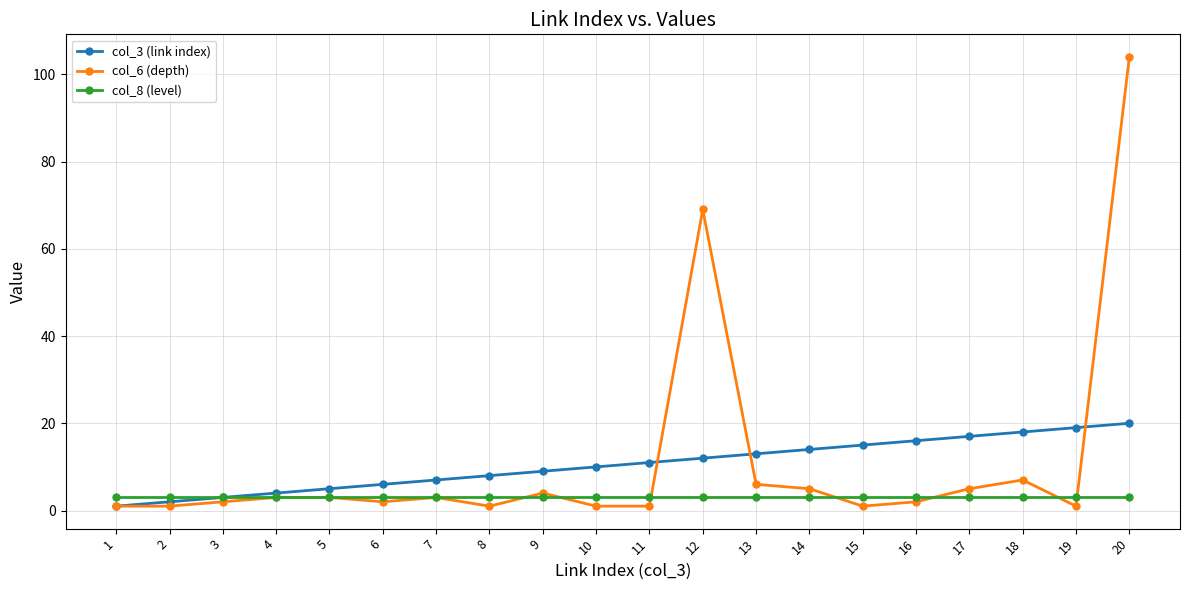

Reading left to right, what are all the values shown in this chart?

col_3 (link index): 1=1	2=2	3=3	4=4	5=5	6=6	7=7	8=8	9=9	10=10	11=11	12=12	13=13	14=14	15=15	16=16	17=17	18=18	19=19	20=20
col_6 (depth): 1=1	2=1	3=2	4=3	5=3	6=2	7=3	8=1	9=4	10=1	11=1	12=69	13=6	14=5	15=1	16=2	17=5	18=7	19=1	20=104
col_8 (level): 1=3	2=3	3=3	4=3	5=3	6=3	7=3	8=3	9=3	10=3	11=3	12=3	13=3	14=3	15=3	16=3	17=3	18=3	19=3	20=3